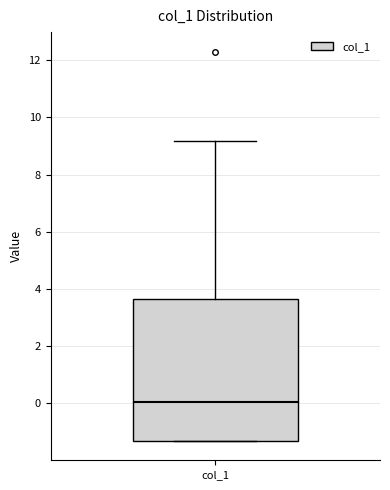

Read this box plot against the y-axis: the position of the median line, the range covered by the box, and the ends of both whiskers. The values are not printed on the chart, so give them approximately, as read against the axis.

median 0.0, box -1.4 to 3.6, whiskers -1.4 to 9.2